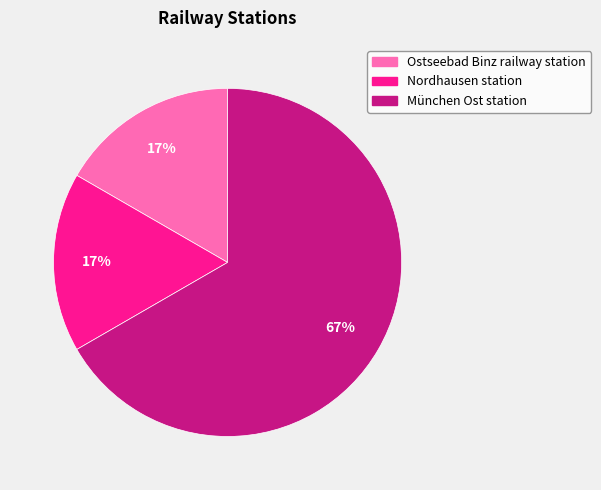

Is it true that München Ost station is 67% of the pie?

True